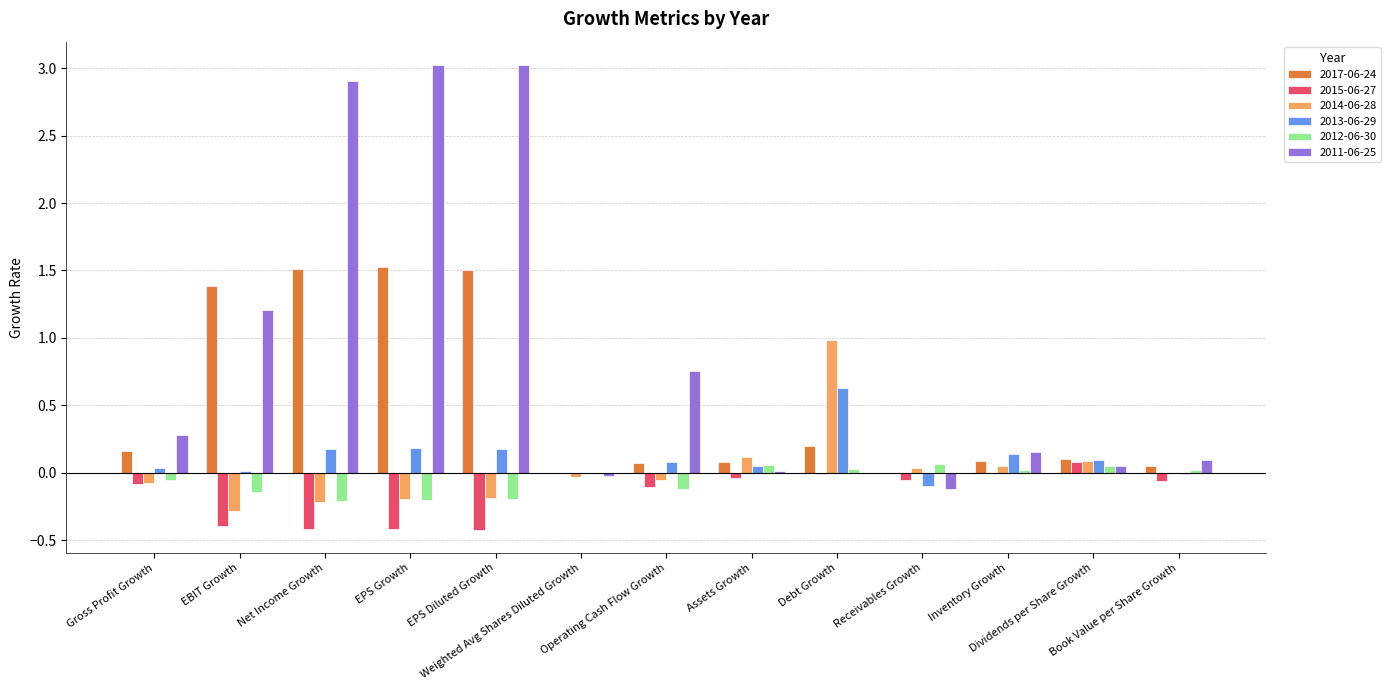

What is the maximum value for 2013-06-29?

0.6